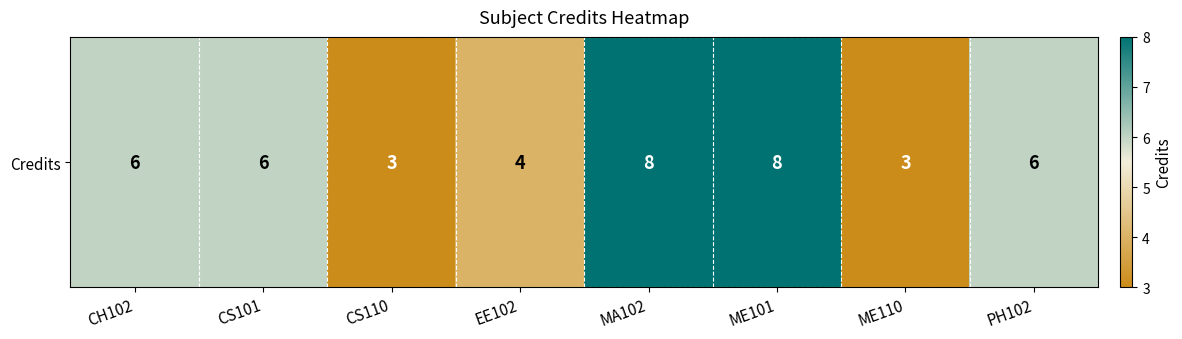

What is the difference between the values at ME101 and CS101?

2